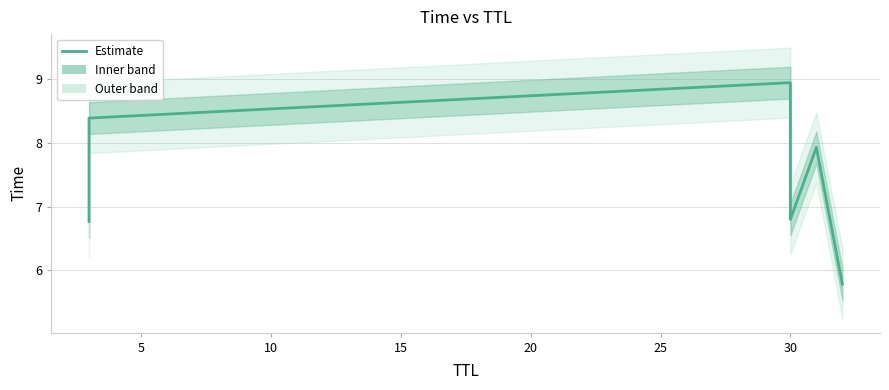

Is it true that the value at 0 is 11.9?

False